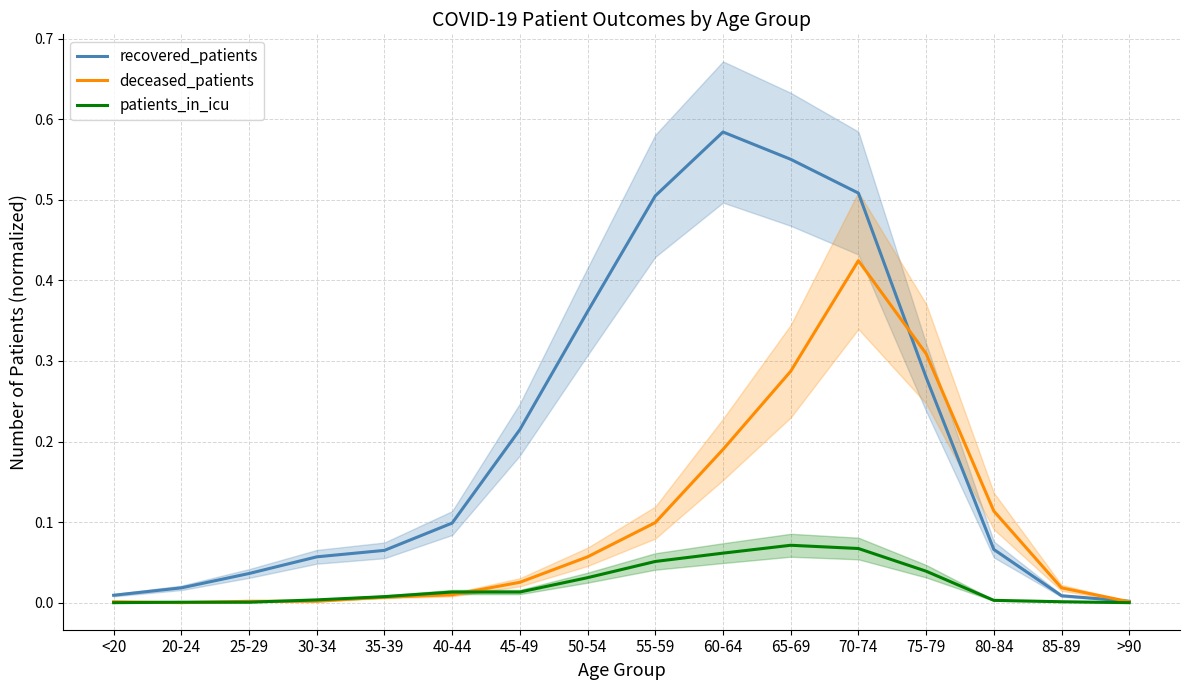

List the series in order of their peak value, highest first.

recovered_patients, deceased_patients, patients_in_icu